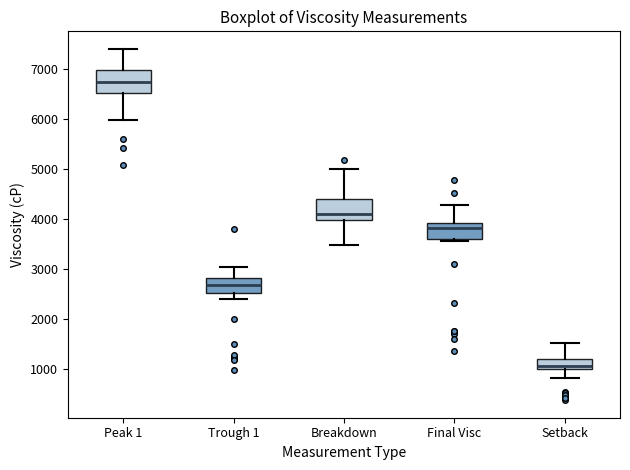

Reading left to right, read every box against the y-axis: the position of its median line, the range the box covers, and the ends of its whiskers. The values are not printed on the chart, so give them approximately, as read against the axis.

Peak 1: median 6700, box 6500 to 7000, whiskers 6000 to 7400
Trough 1: median 2700, box 2500 to 2800, whiskers 2400 to 3000
Breakdown: median 4100, box 4000 to 4400, whiskers 3500 to 5000
Final Visc: median 3800, box 3600 to 3900, whiskers 3600 (just below the box's lower edge) to 4300
Setback: median 1100, box 1000 to 1200, whiskers 800 to 1500